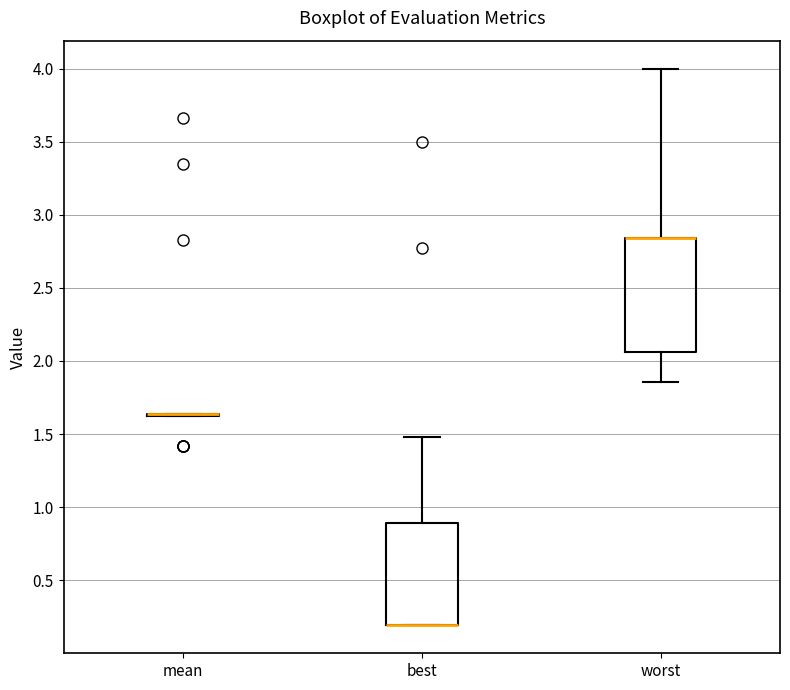

Reading left to right, read every box against the y-axis: the position of its median line, the range the box covers, and the ends of its whiskers. The values are not printed on the chart, so give them approximately, as read against the axis.

mean: box collapsed to a line at 1.65, whiskers 1.60 to 1.65
best: median 0.20 (drawn on the box's lower edge), box 0.20 to 0.90, whiskers 0.20 to 1.50
worst: median 2.85 (drawn on the box's upper edge), box 2.05 to 2.85, whiskers 1.85 to 4.00